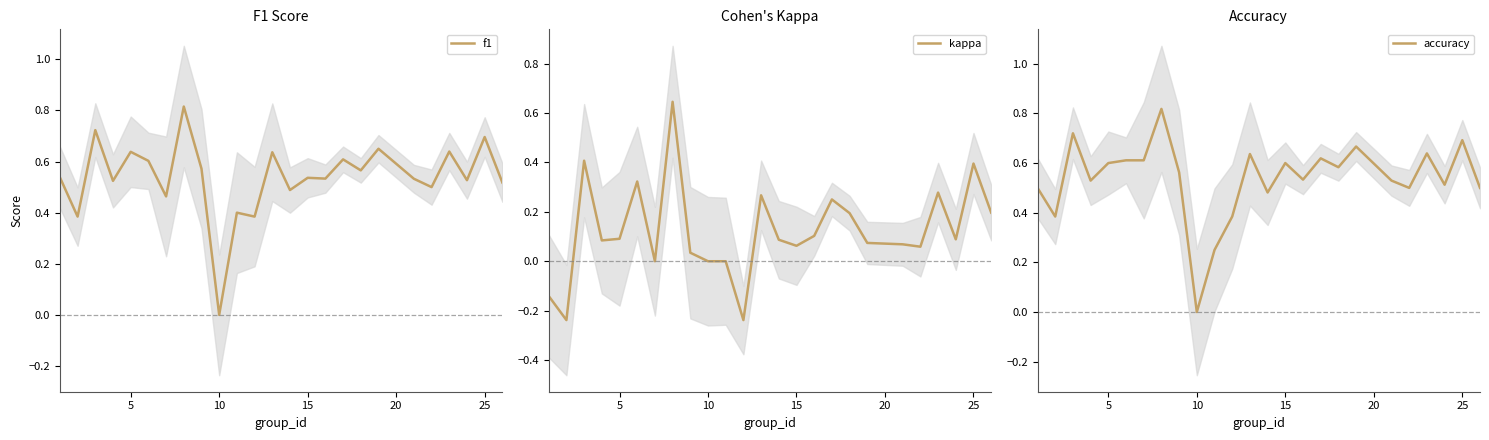

True or false: accuracy and kappa cross at least once.

False